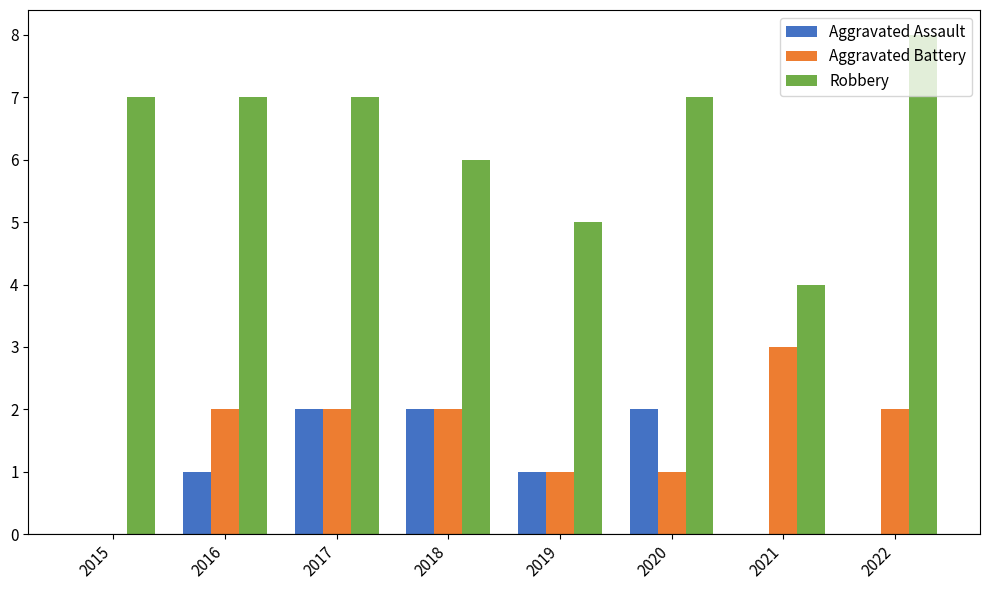

Which series has the largest range (max minus min)?

Robbery